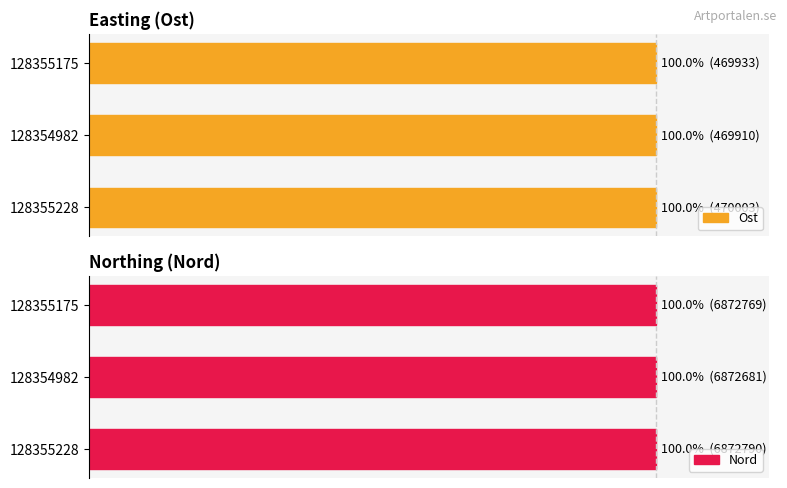

What is the maximum value shown in the chart?

100.0